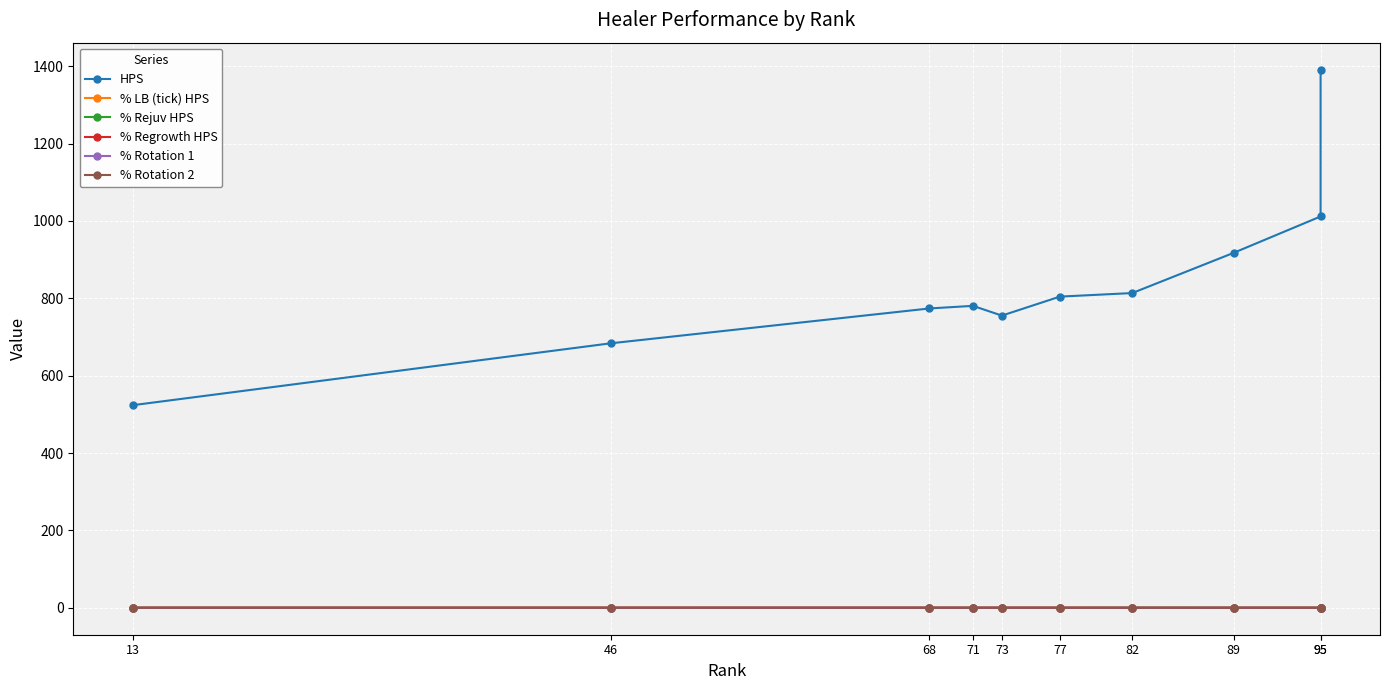

How many distinct data groups are displayed?

6